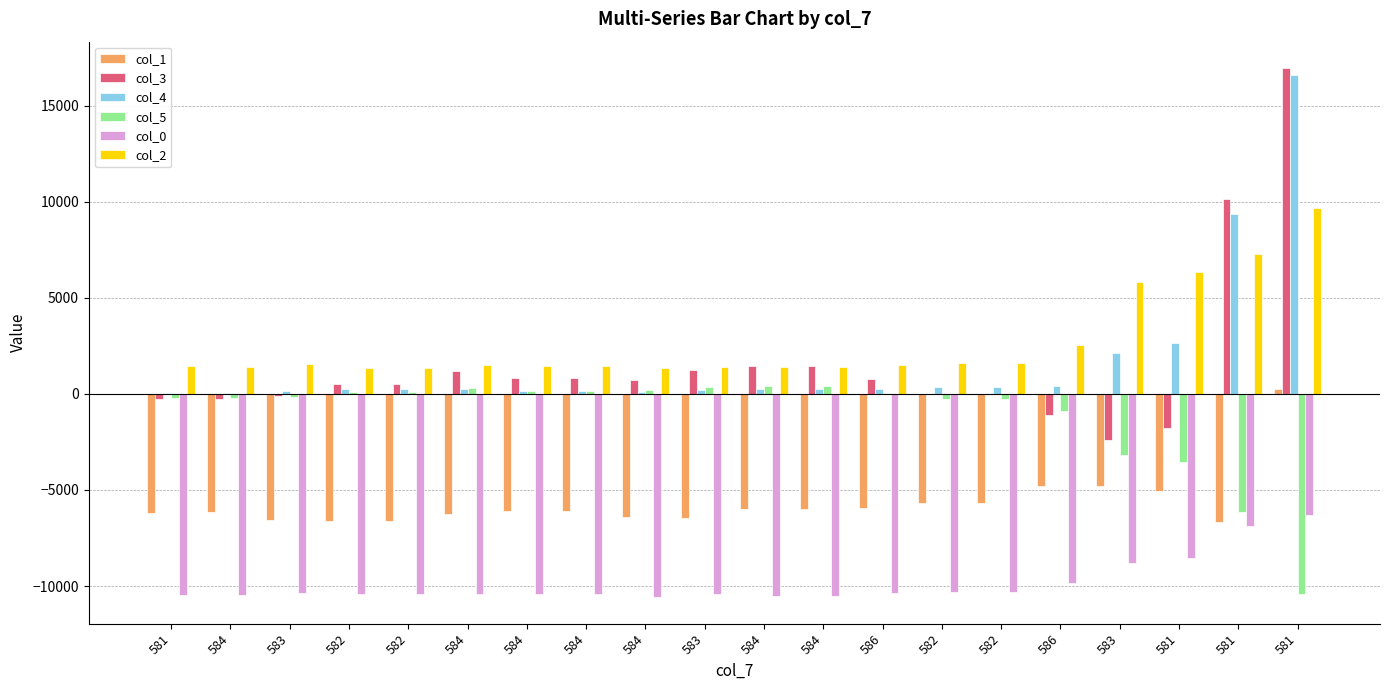

At which label does col_1 first exceed -6075?

584